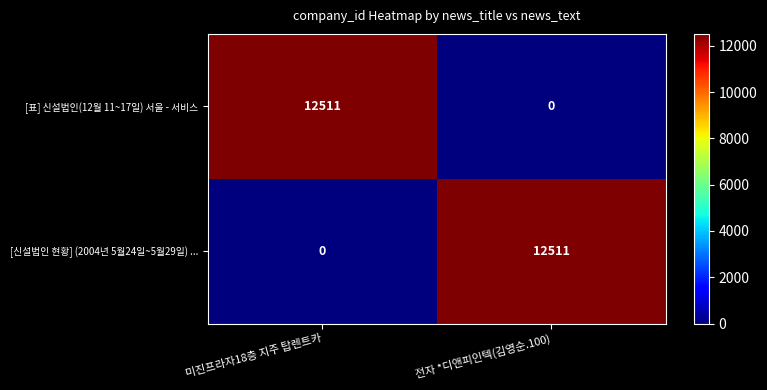

How many data points in [표] 신설법인(12월 11~17일) 서울 - 서비스 are less than 12511?

1